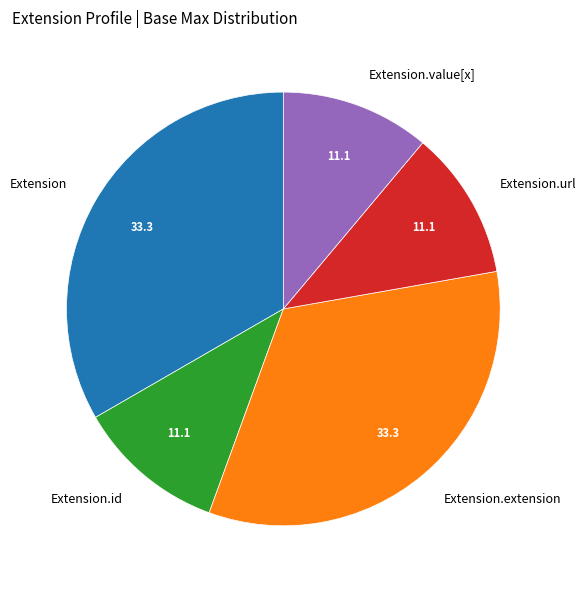

What is the ratio of the value at Extension to the value at Extension.url?

3.0